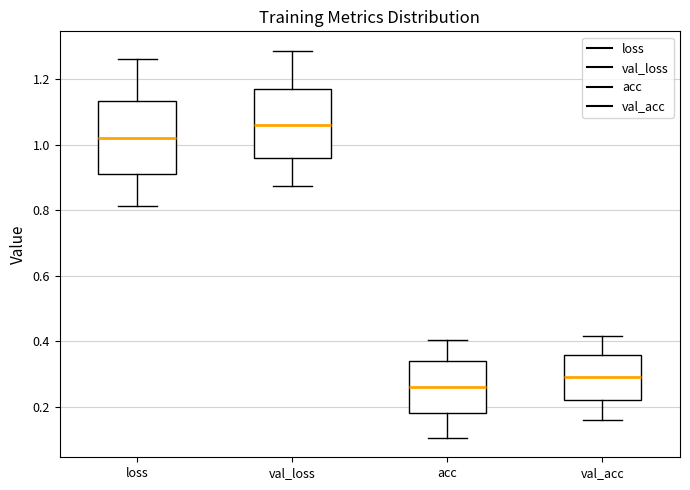

Which box has the highest median line?

val_loss